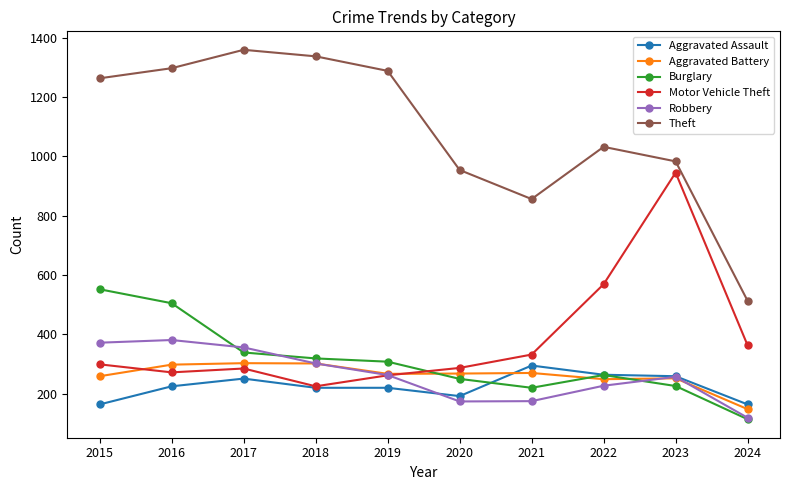

Where does the Robbery series first go above 263?

2015